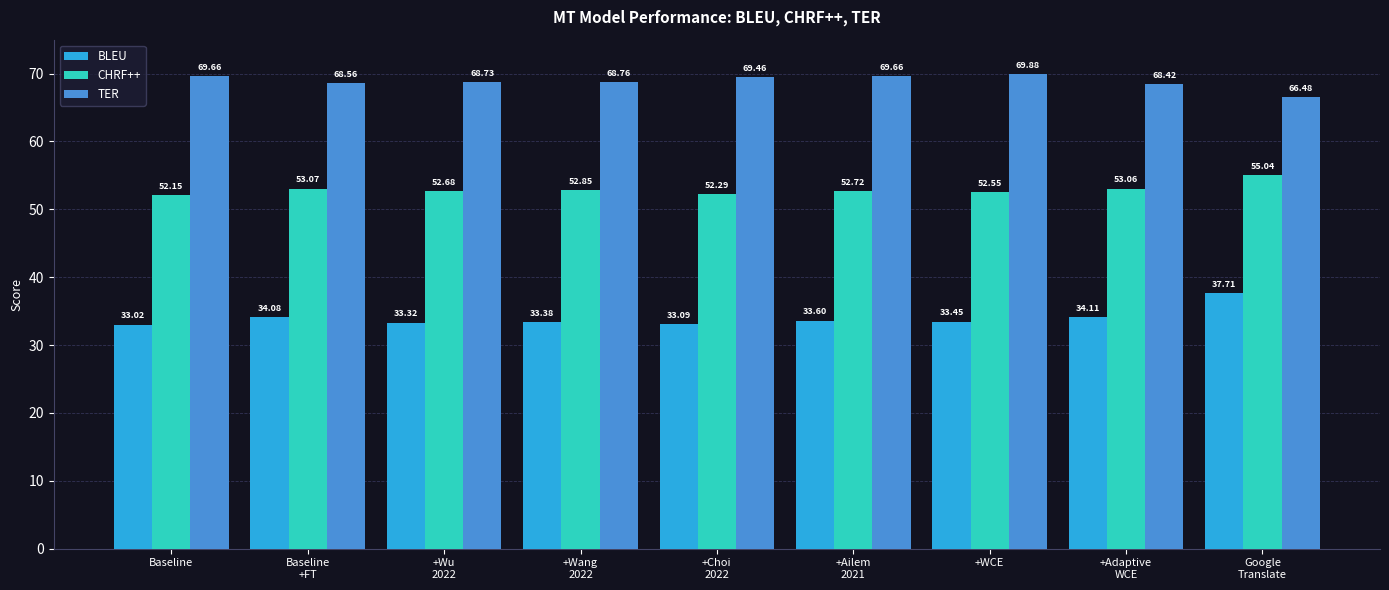

What is the difference between the TER values at +Wang
2022 and Google
Translate?

2.3